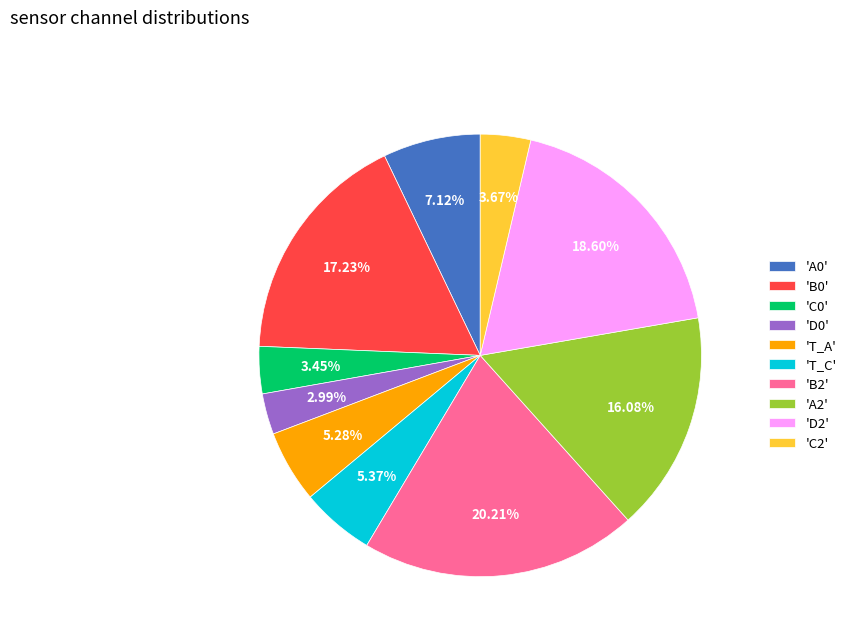

To the nearest percent, what is the average slice percentage?

10%